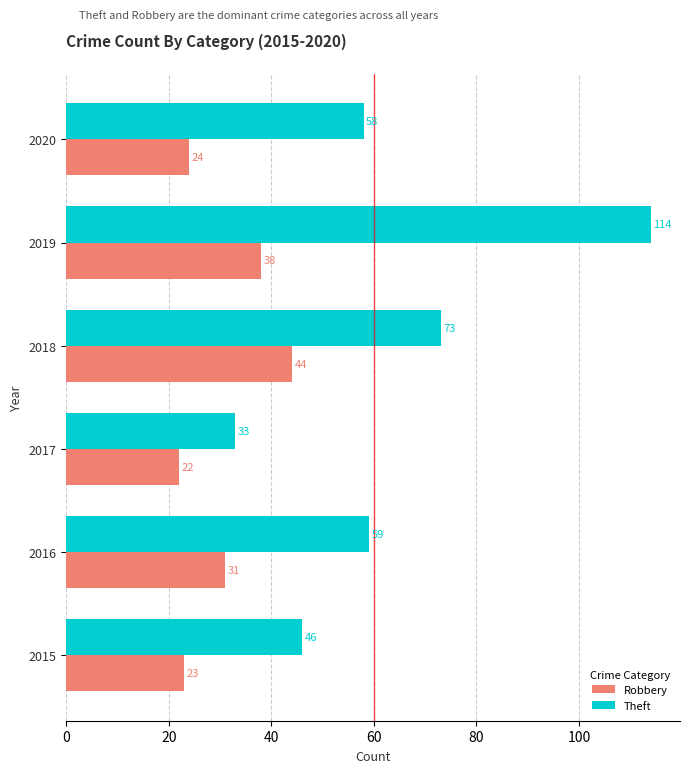

Rank the categories by Robbery value from lowest to highest.

2017, 2015, 2020, 2016, 2019, 2018